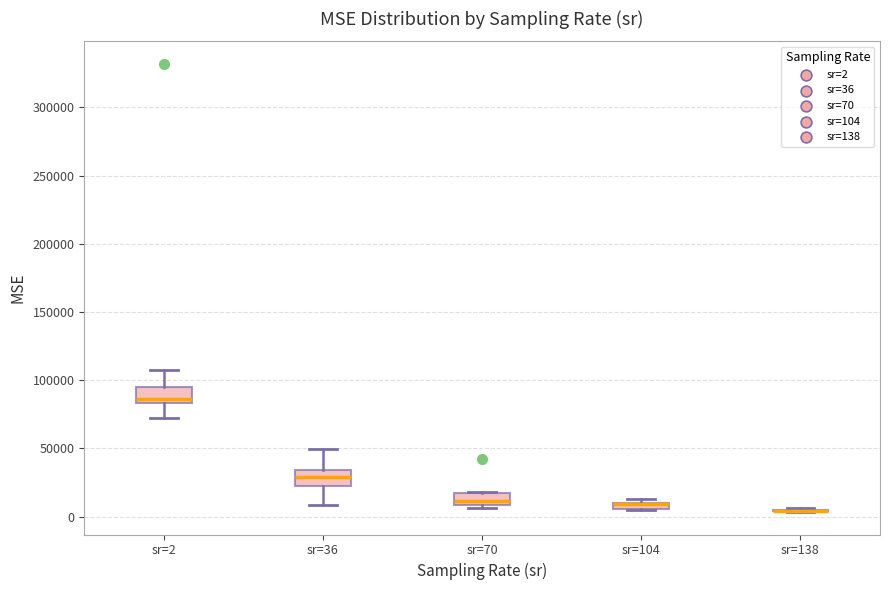

Where is the upper edge of the box for sr=70 on the y-axis? The values are not printed on the chart, so give them approximately, as read against the axis.

15000